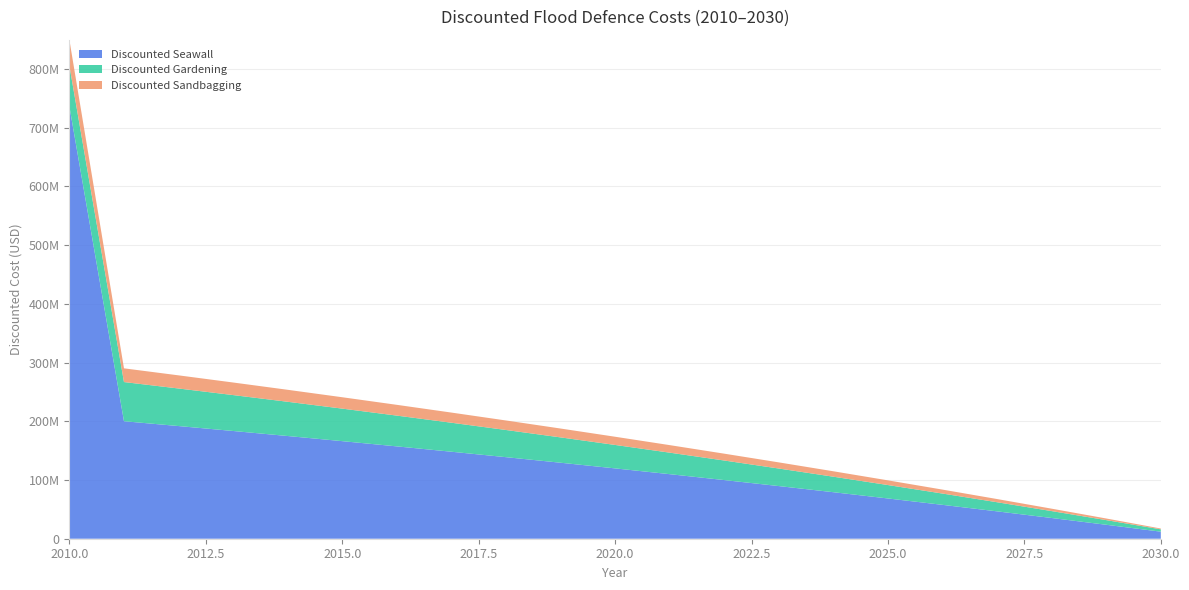

Reading left to right, extract all data points from this chart.

Discounted Seawall: 2010=736217200.1	2011=200141544.1	2012=191904375.0	2013=183502462.5	2014=174932511.8	2015=166191162.0	2016=157274985.2	2017=148180484.9	2018=138904094.7	2019=129442176.5	2020=119791020.1	2021=109946840.5	2022=99905777.3	2023=89663892.8	2024=79217170.7	2025=68561514.1	2026=57692744.4	2027=46606599.3	2028=35298731.3	2029=23764705.9	2030=12000000.0
Discounted Gardening: 2010=69405733.4	2011=66713848.0	2012=63968125.0	2013=61167487.5	2014=58310837.3	2015=55397054.0	2016=52424995.1	2017=49393495.0	2018=46301364.9	2019=43147392.2	2020=39930340.0	2021=36648946.8	2022=33301925.8	2023=29887964.3	2024=26405723.6	2025=22853838.0	2026=19230914.8	2027=15535533.1	2028=11766243.8	2029=7921568.6	2030=4000000.0
Discounted Sandbagging: 2010=43892006.7	2011=23349846.8	2012=22388843.8	2013=21408620.6	2014=20408793.0	2015=19388968.9	2016=18348748.3	2017=17287723.2	2018=16205477.7	2019=15101587.3	2020=13975619.0	2021=12827131.4	2022=11655674.0	2023=10460787.5	2024=9242003.2	2025=7998843.3	2026=6730820.2	2027=5437436.6	2028=4118185.3	2029=2772549.0	2030=1400000.0